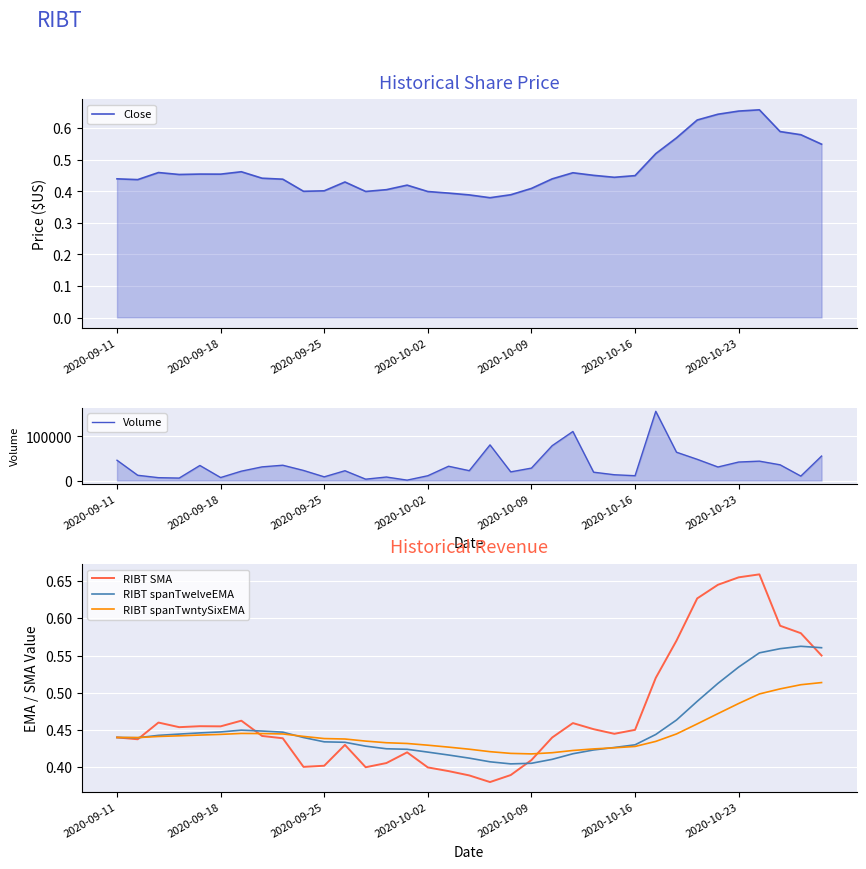

Is it true that RIBT SMA equals 0.1 at 2020-10-02?

False